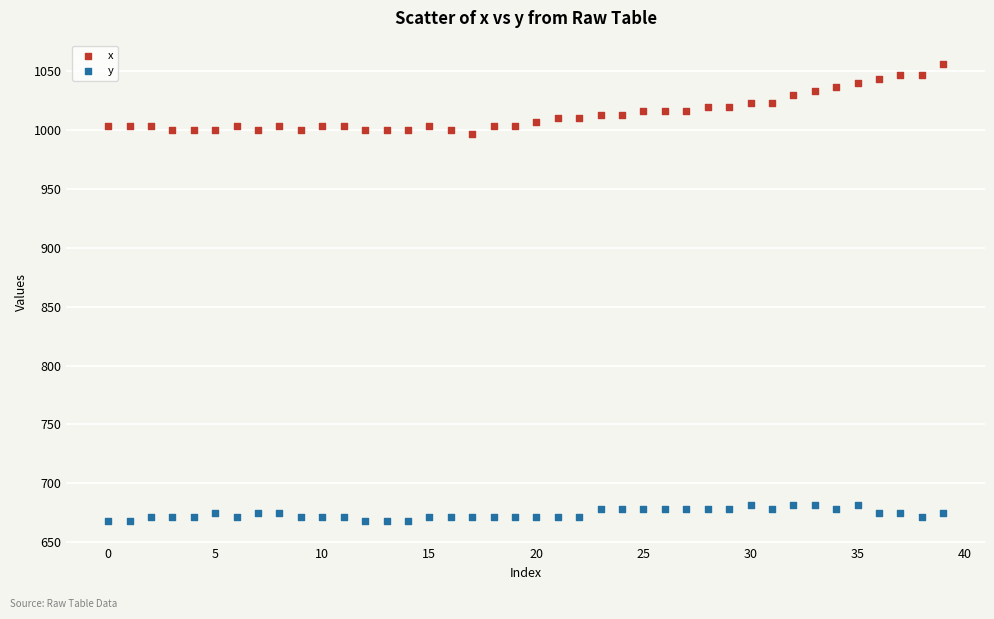

Which series reaches the minimum Y coordinate?

y